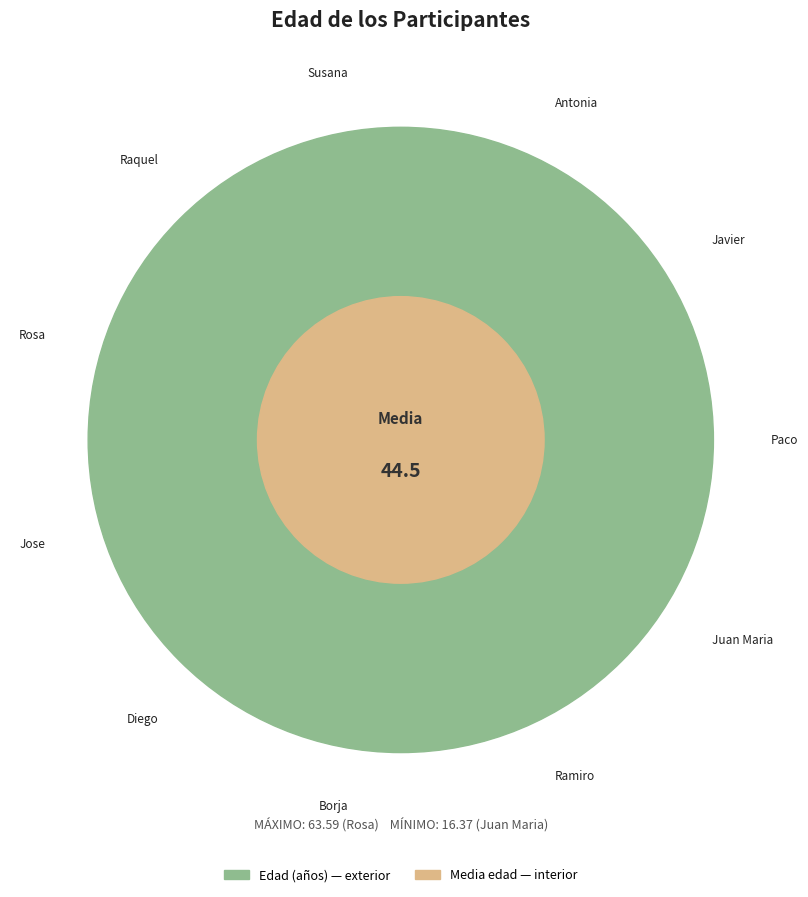

Which category has the biggest portion of the pie?

Rosa